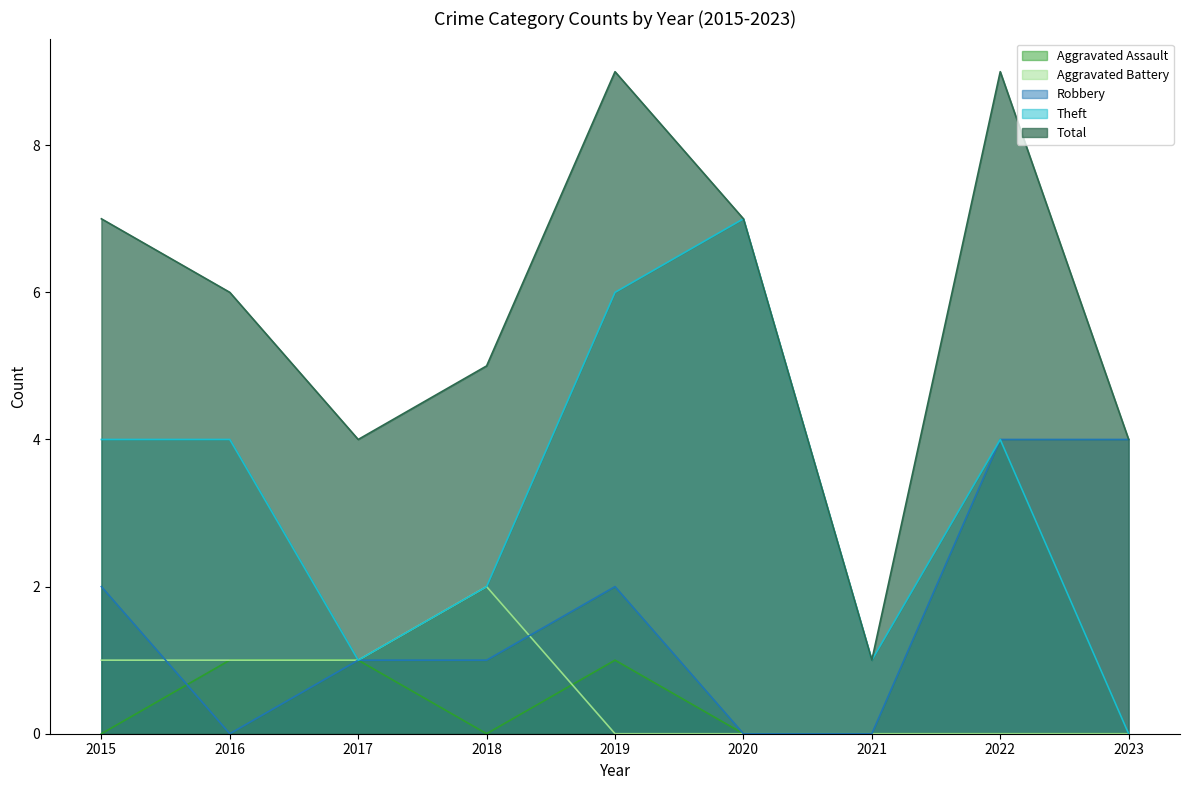

How many lines are shown in the chart?

5